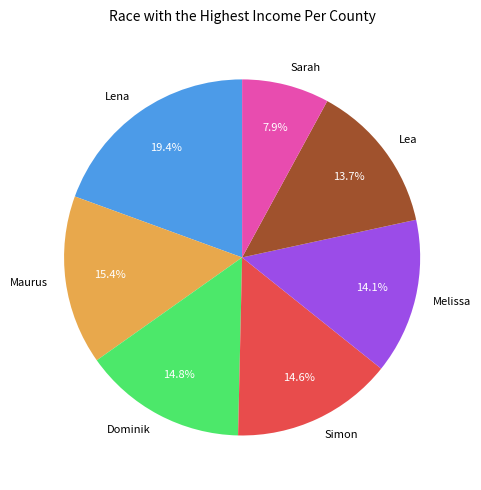

What is the ratio of the value at Simon to the value at Sarah?

1.8